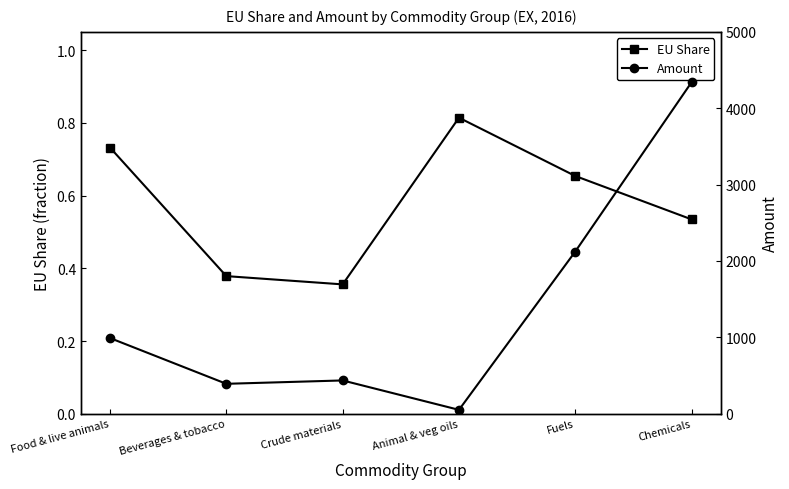

What position from the right is Crude materials?

4